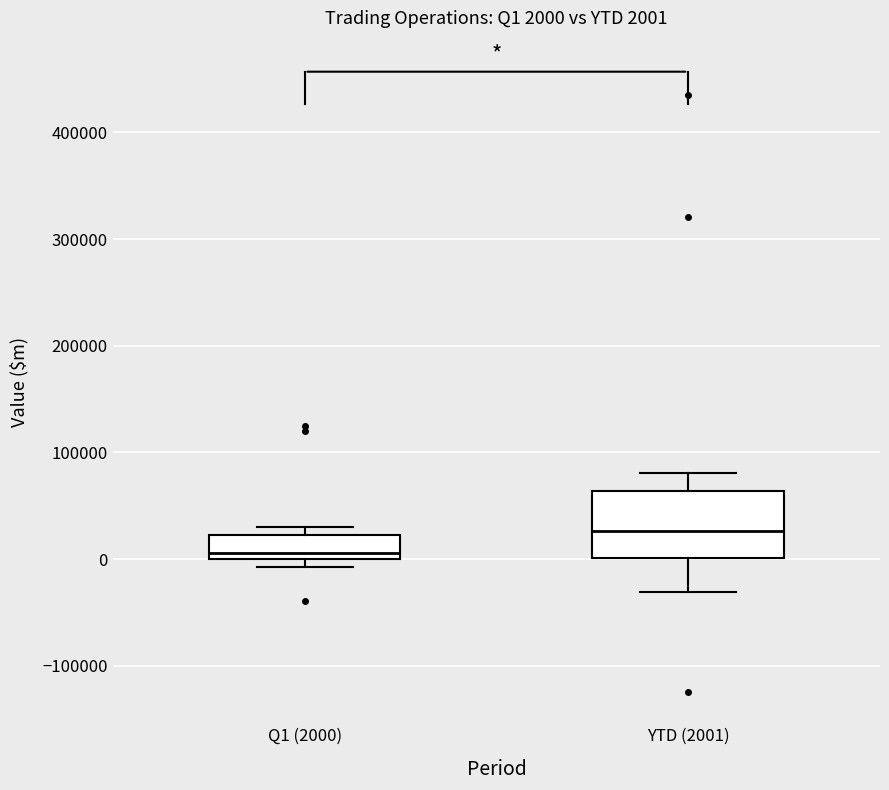

Which box's median line is the highest?

YTD (2001)